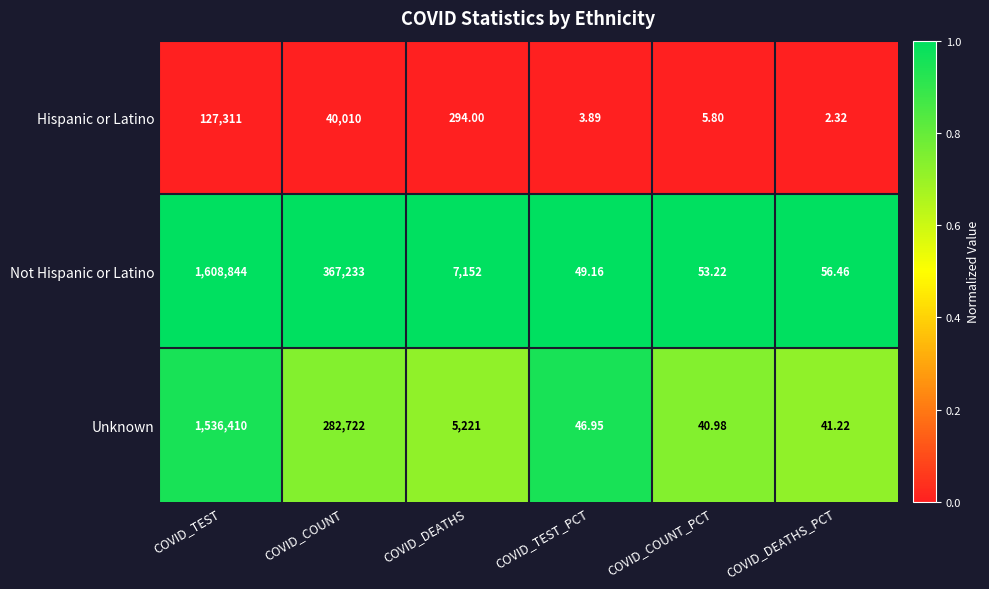

Which series has the largest total across all categories?

Not Hispanic or Latino